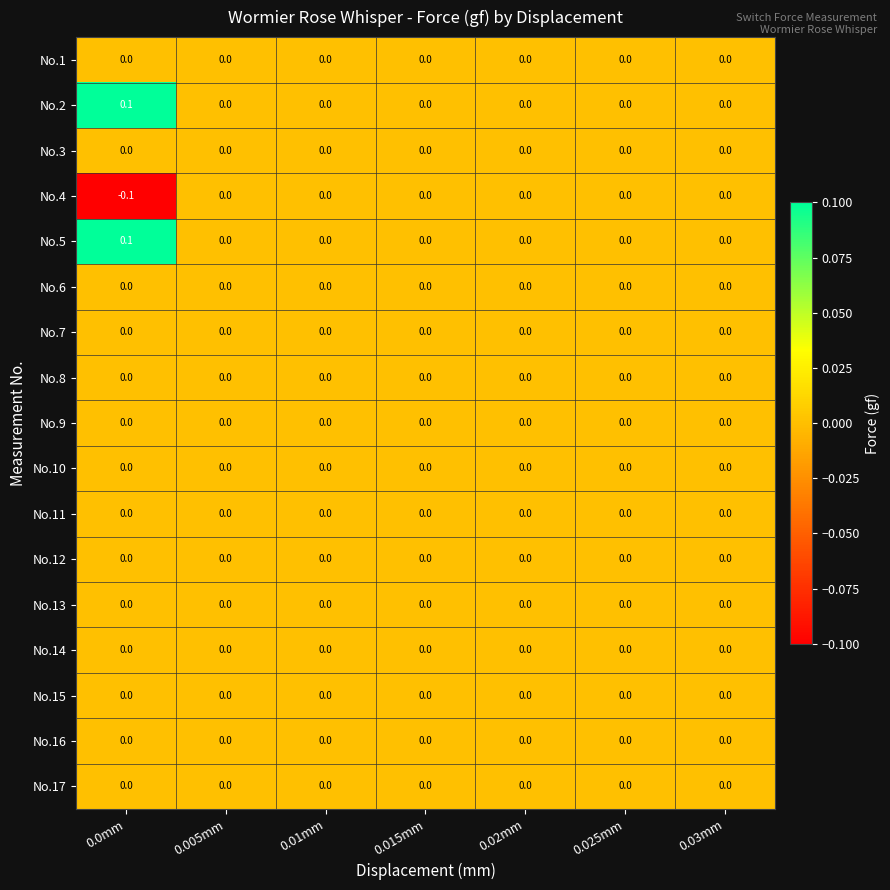

At which category does the chart reach its minimum across all series?

0.0mm